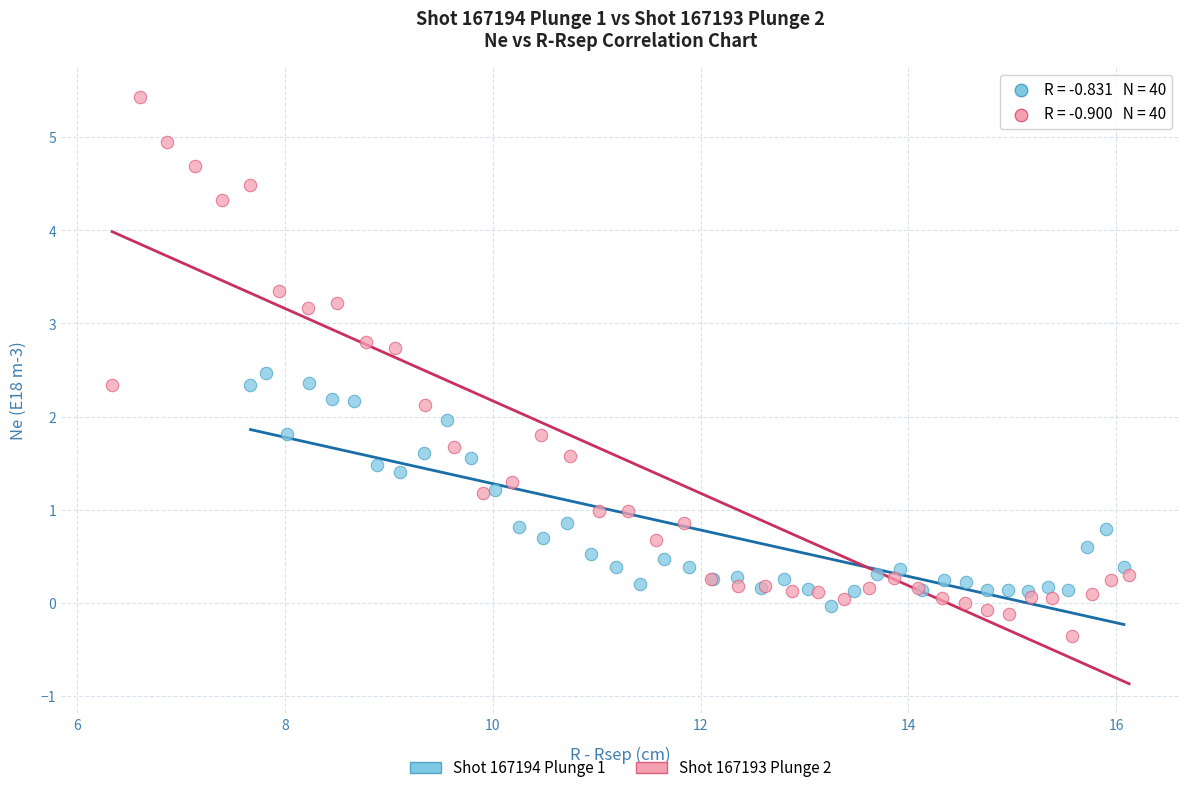

Which series contains the lowest Y value?

Shot 167193 Plunge 2